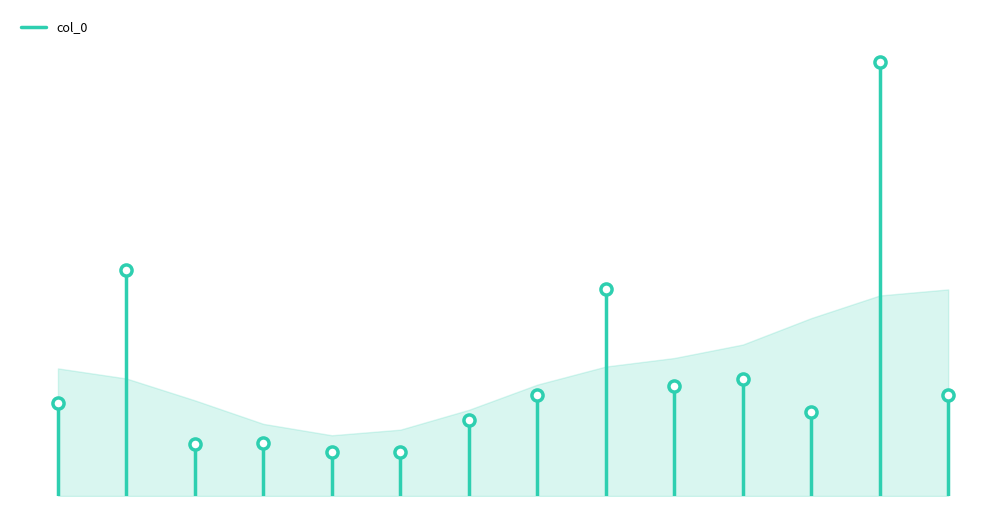

The chart shows a value of 263421 at 0. True or false?

True